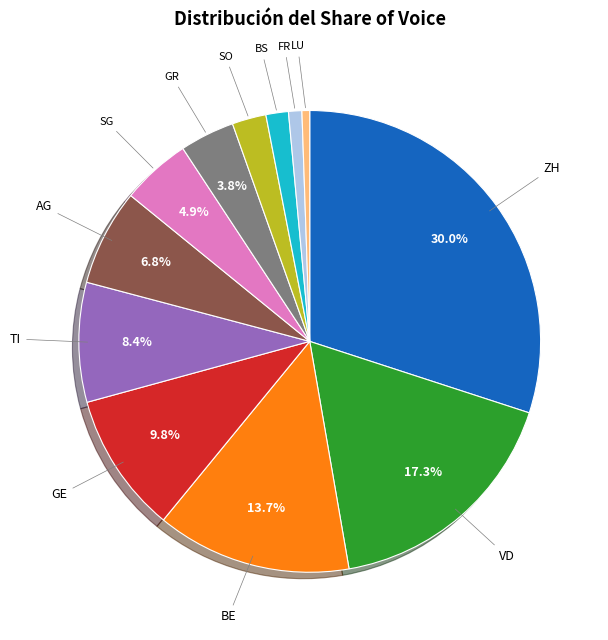

Between VD and BE, which is larger?

VD